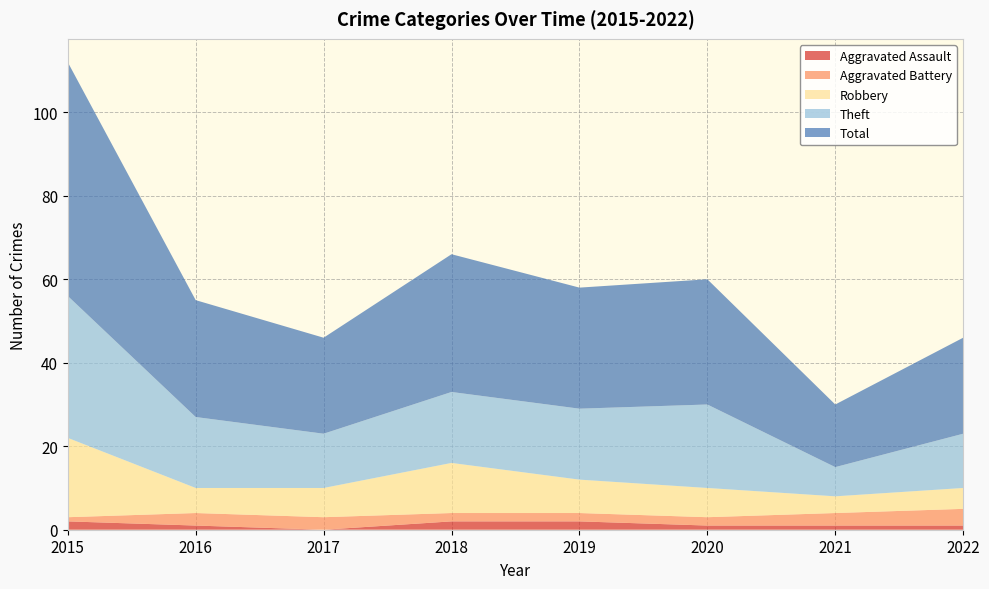

Reading right to left, transcribe all the data shown in this chart.

Aggravated Assault: 2022=1	2021=1	2020=1	2019=2	2018=2	2017=0	2016=1	2015=2
Aggravated Battery: 2022=4	2021=3	2020=2	2019=2	2018=2	2017=3	2016=3	2015=1
Robbery: 2022=5	2021=4	2020=7	2019=8	2018=12	2017=7	2016=6	2015=19
Theft: 2022=13	2021=7	2020=20	2019=17	2018=17	2017=13	2016=17	2015=34
Total: 2022=23	2021=15	2020=30	2019=29	2018=33	2017=23	2016=28	2015=56